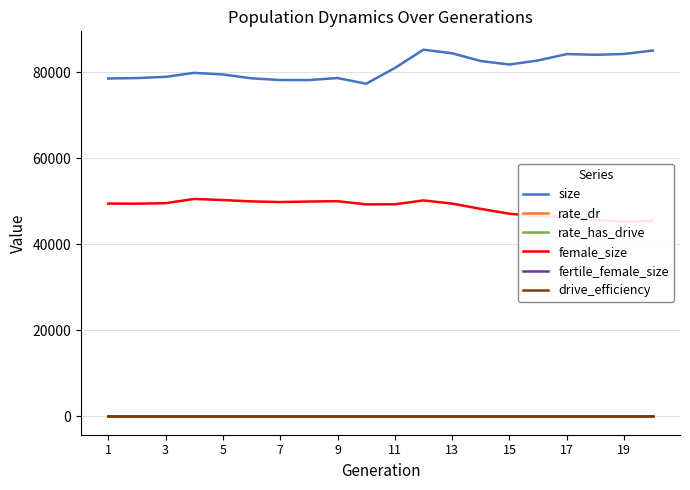

Where is rate_has_drive nearest to the value 0?

1